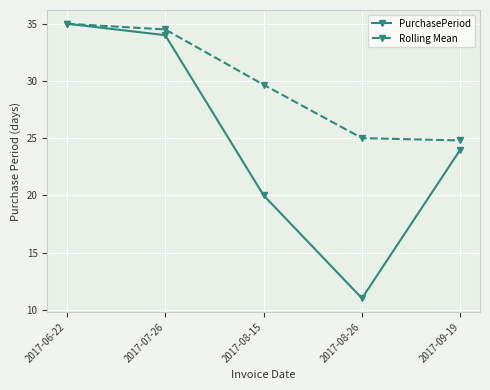

What is the maximum value shown in the chart?

35.0